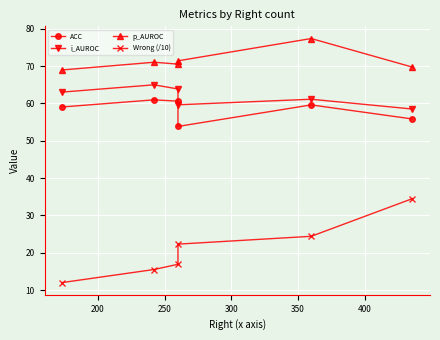

Rank the series by their maximum value, from lowest to highest.

Wrong (/10), ACC, i_AUROC, p_AUROC